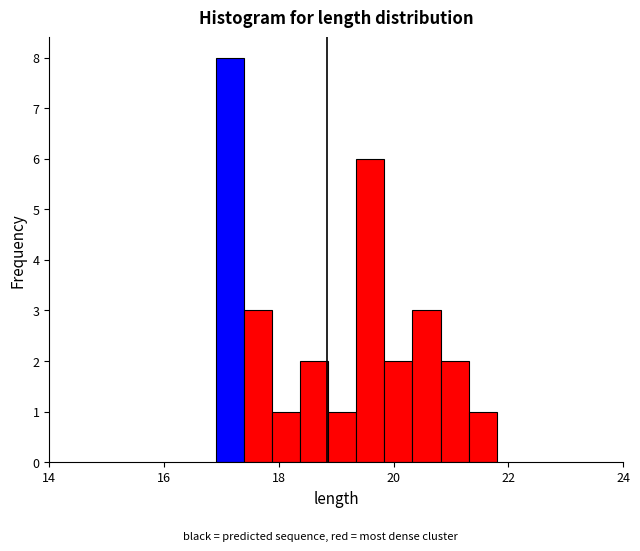

Read against the x-axis, roughly where is the centre of the tallest bar?

17.2